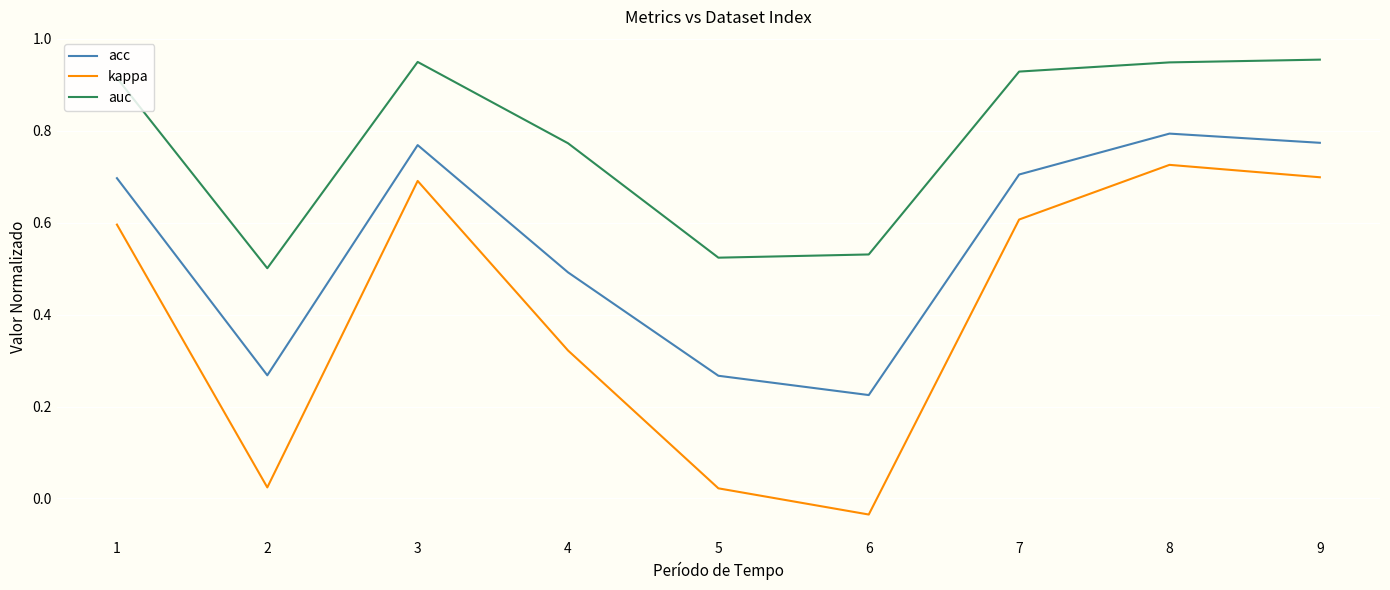

Which series has the widest spread of values?

kappa